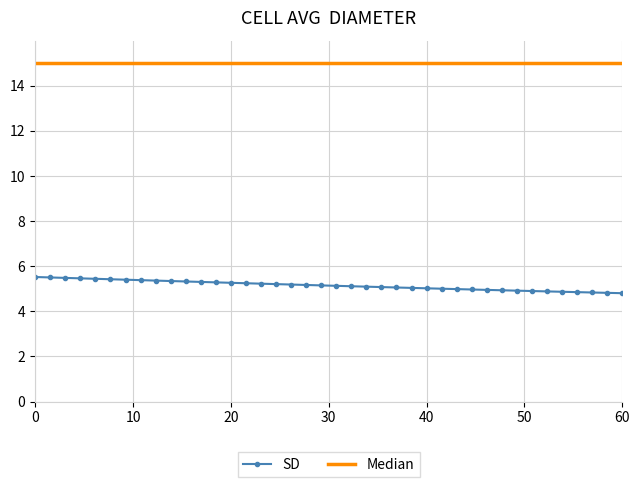

What is the average value of the Median series?

15.0